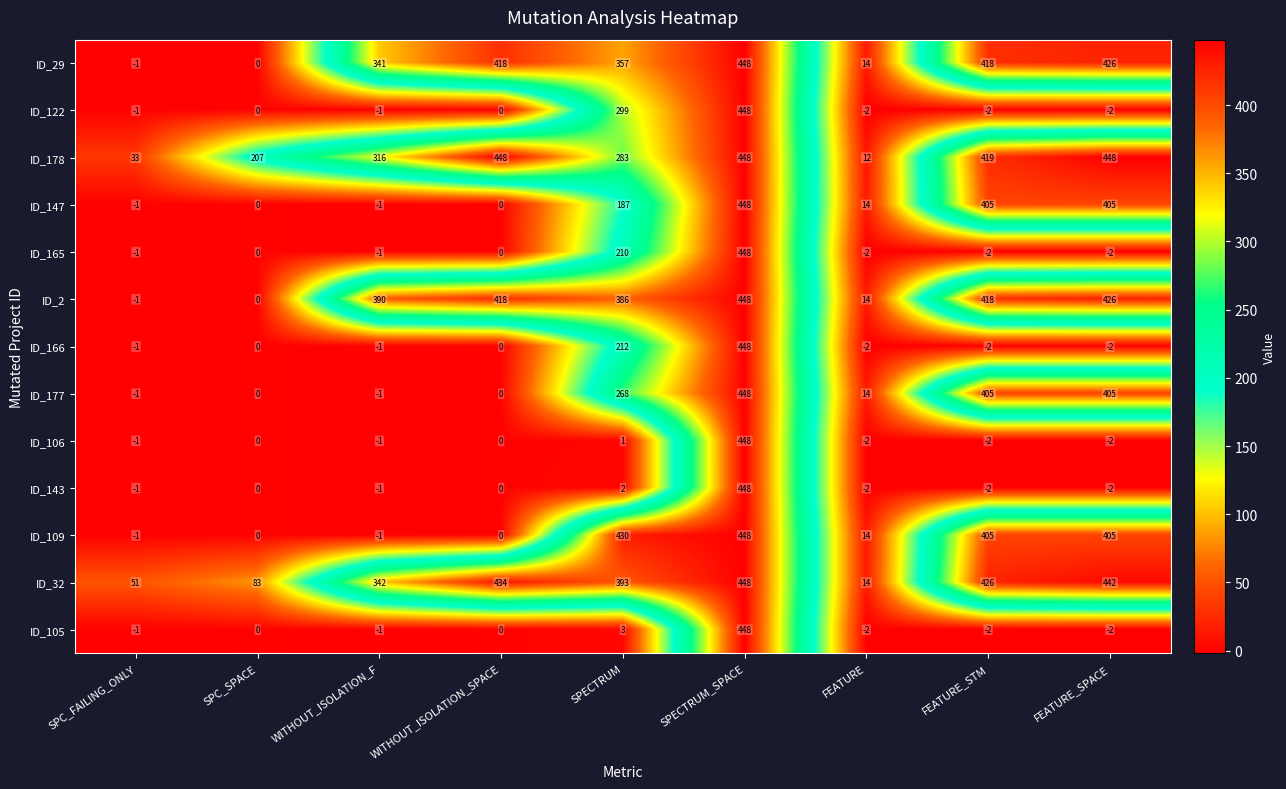

The ID_32 series shows 736 at FEATURE_STM. True or false?

False